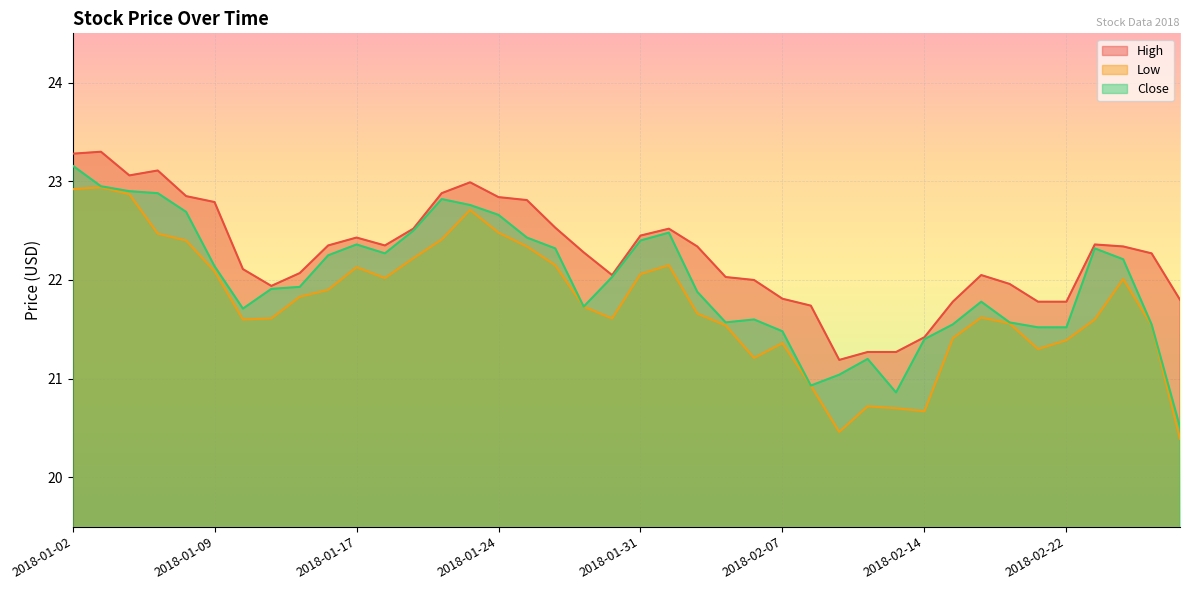

How many values in the High series are below 22?

12